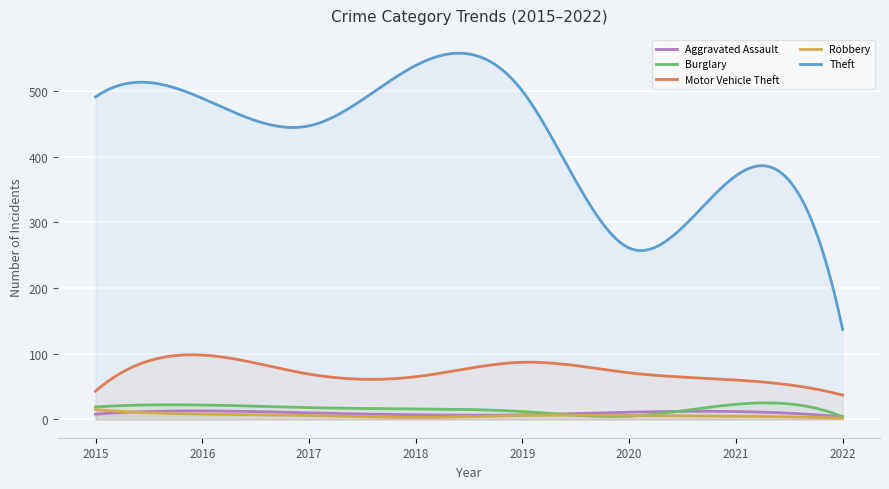

List the labels in order of Motor Vehicle Theft value, largest first.

2016, 2019, 2020, 2017, 2018, 2021, 2015, 2022